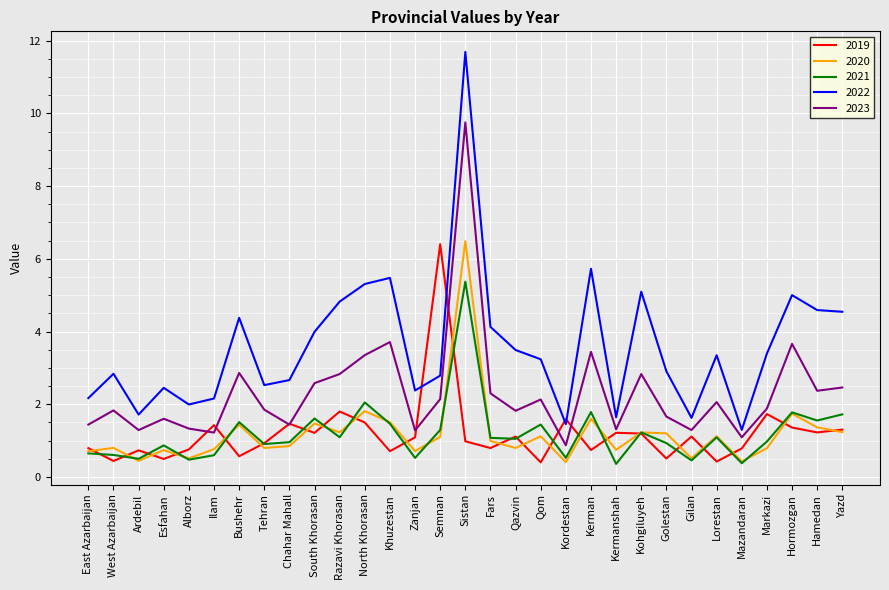

Is the value of 2022 at North Khorasan greater than the value of 2019 at Ardebil?

Yes